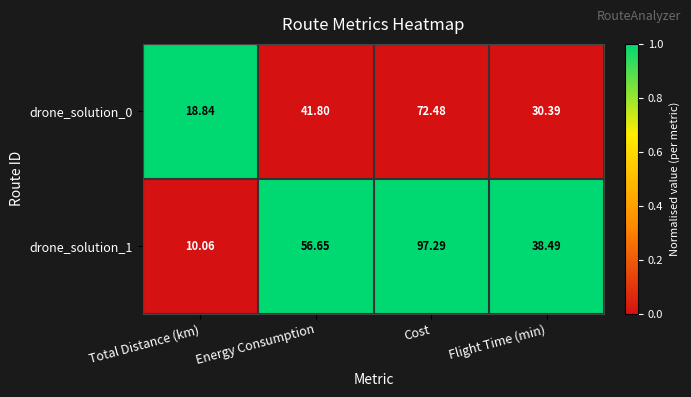

Is the value of drone_solution_1 at Energy Consumption greater than the value of drone_solution_0 at Cost?

No